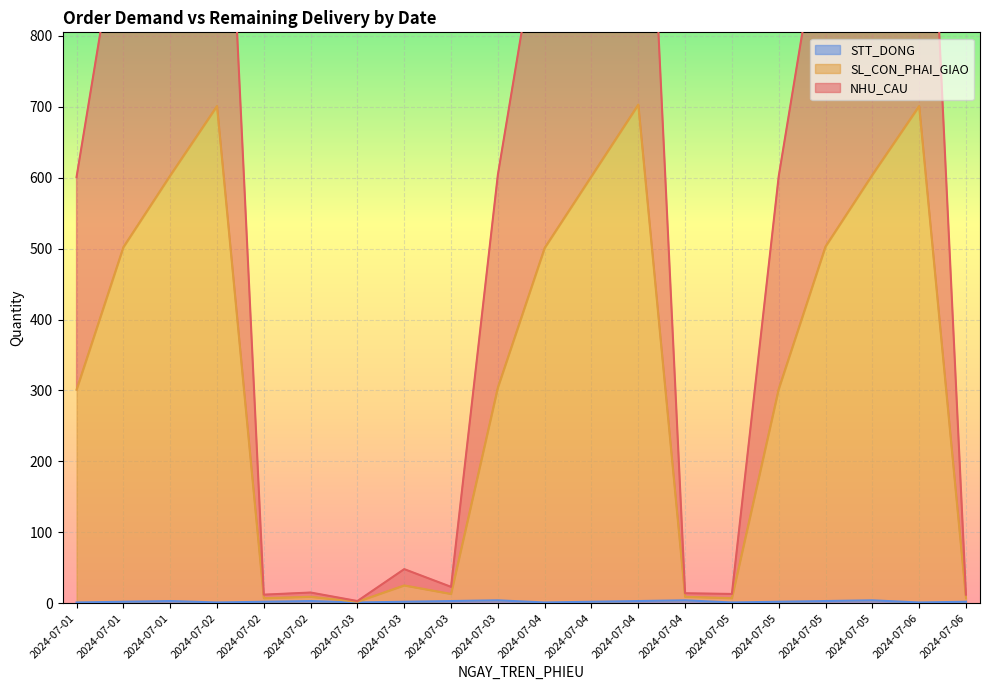

True or false: SL_CON_PHAI_GIAO has more than 0 interior local peaks.

True